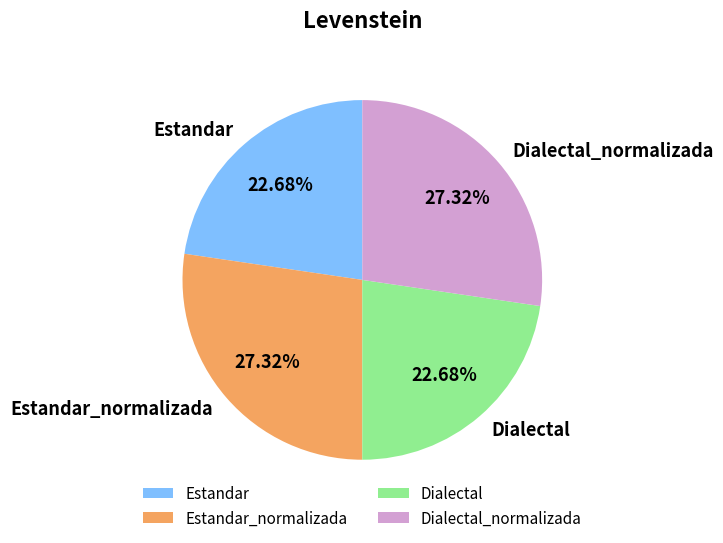

Is there any slice that represents more than half of the pie?

No